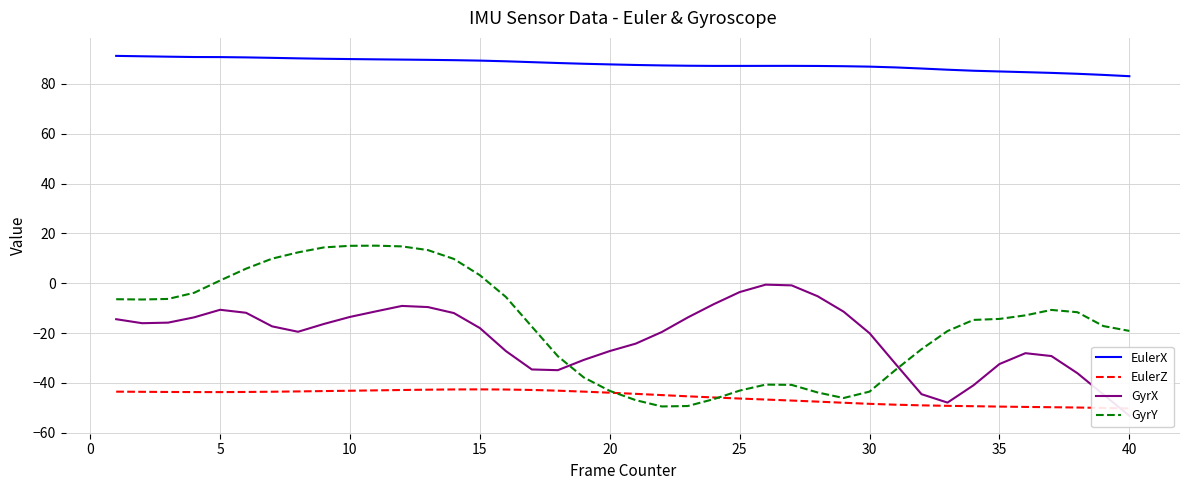

In EulerX, how many points are higher than both neighbors (excluding endpoints)?

1